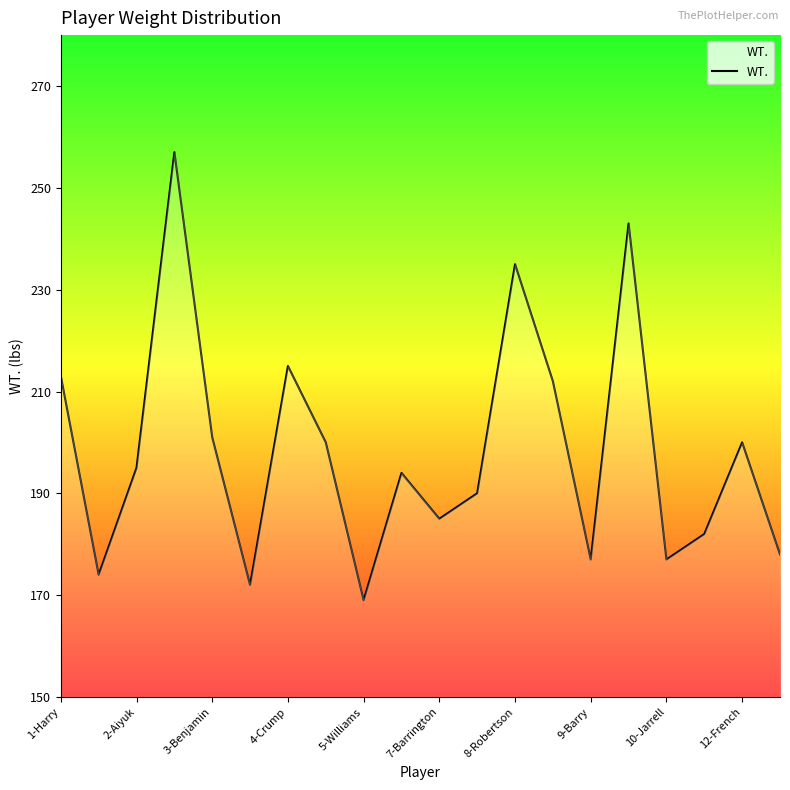

What is the difference between the maximum and minimum values?

88